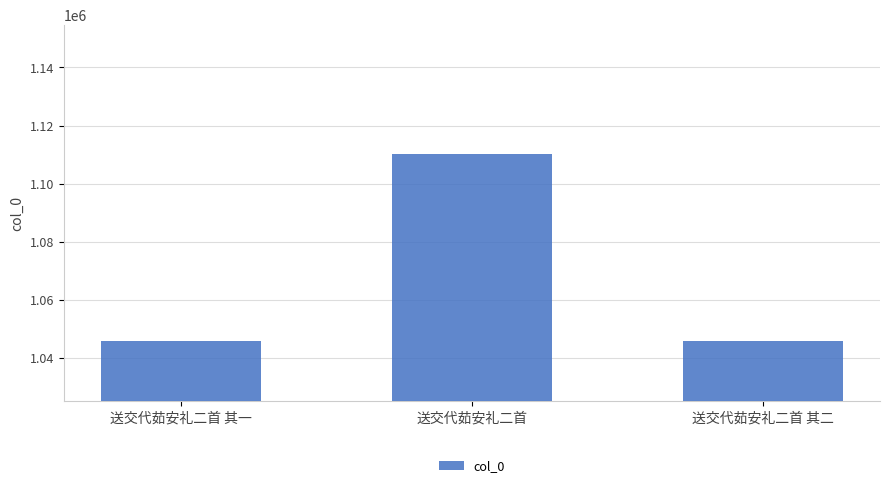

What is the difference between the maximum and minimum values?

64183